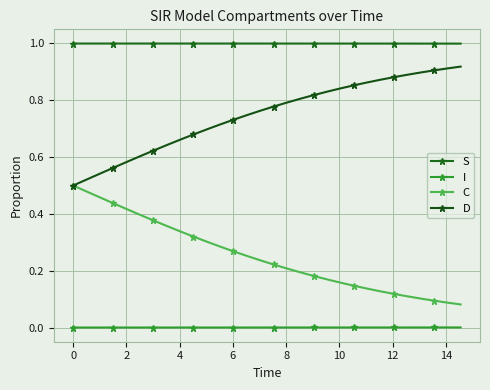

Is this an area chart (filled region under the line)?

No